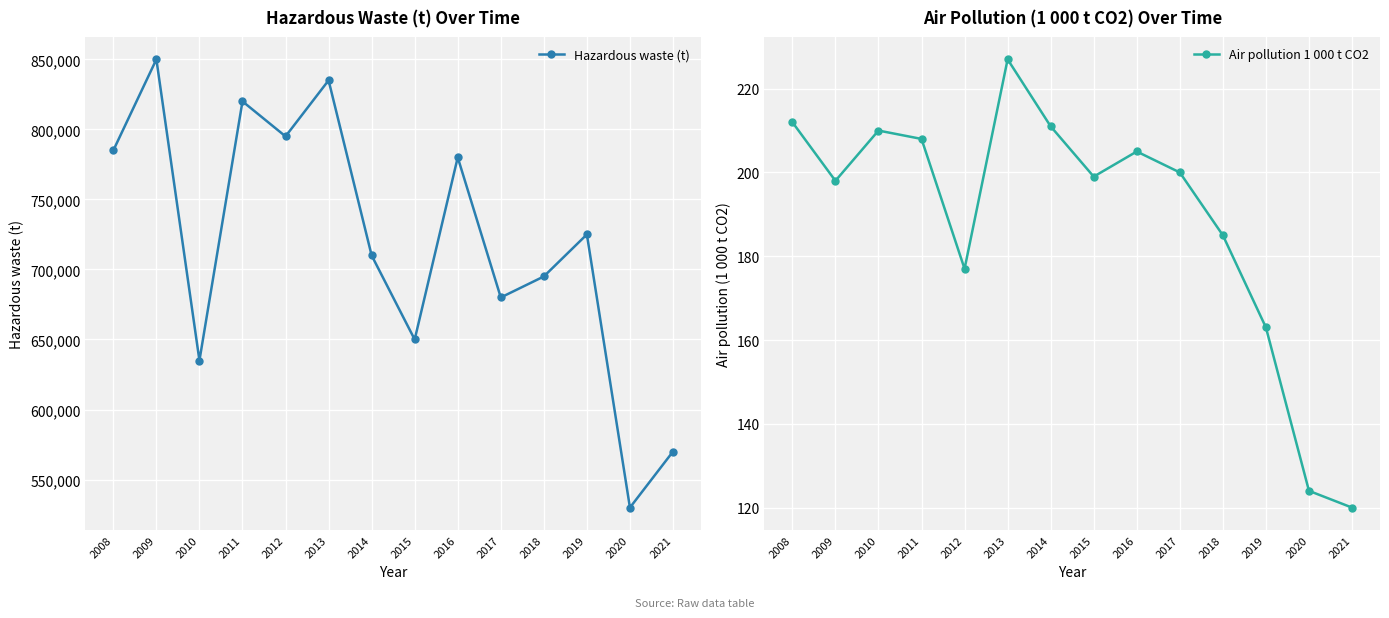

How many values in the Air pollution 1 000 t CO2 series exceed 200?

6